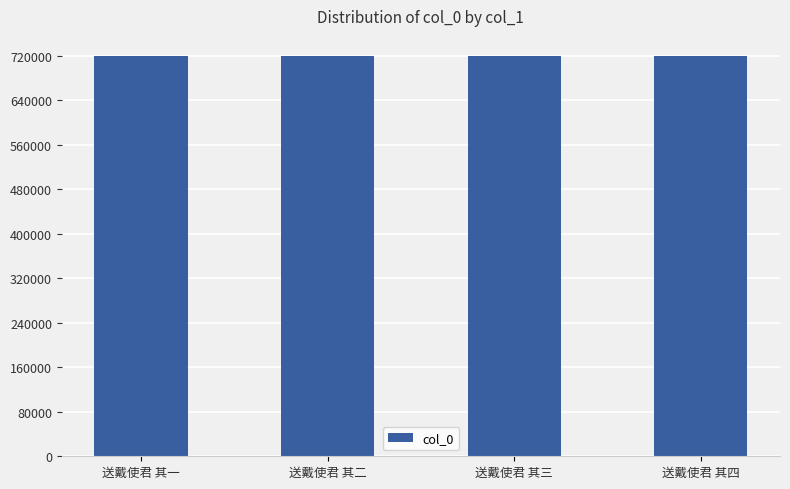

Approximately how many times larger is the value at 送戴使君 其三 compared to 送戴使君 其一?

1.0